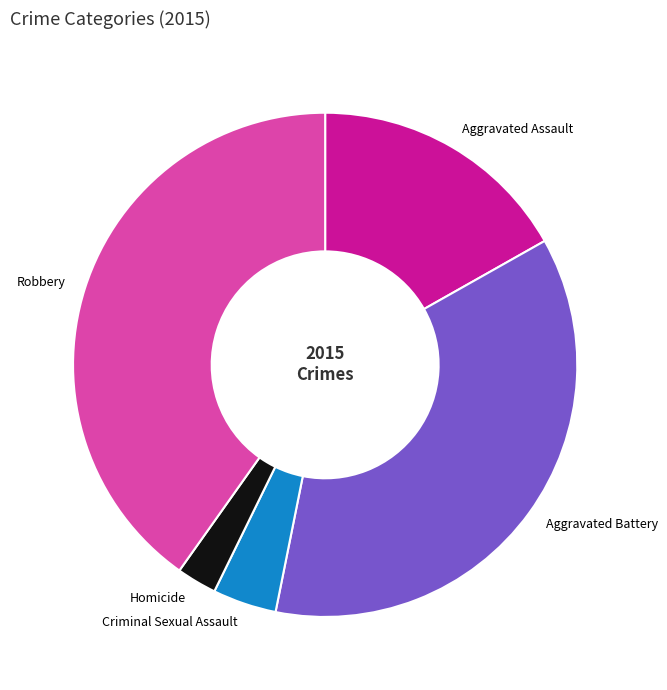

Rank the categories by value from lowest to highest.

Homicide, Criminal Sexual Assault, Aggravated Assault, Aggravated Battery, Robbery